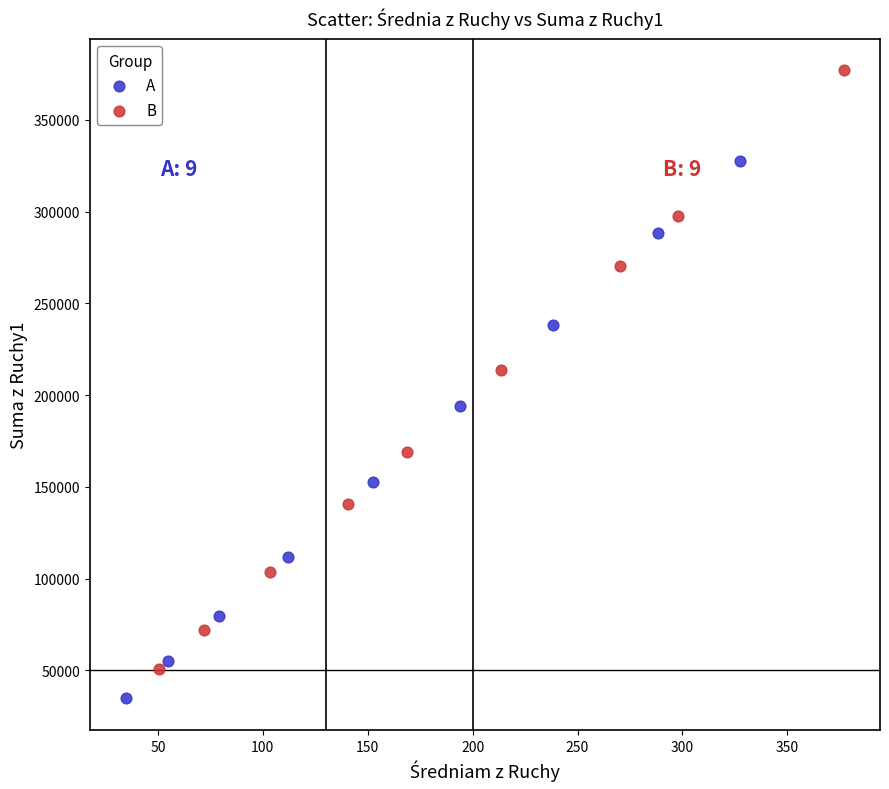

Which series has the largest Y range (max minus min)?

B